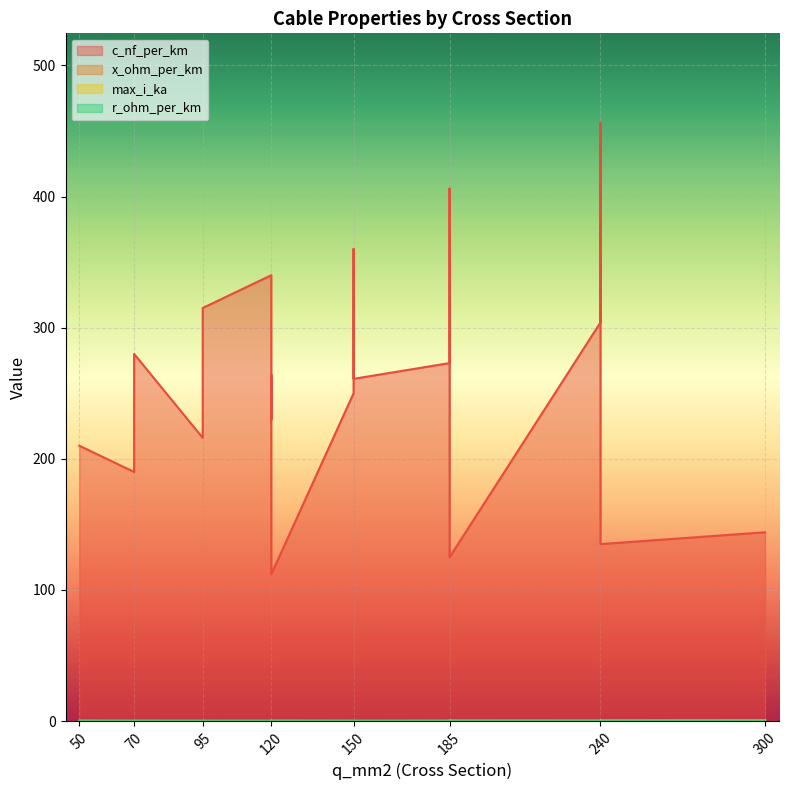

At which label does c_nf_per_km reach its minimum?

120